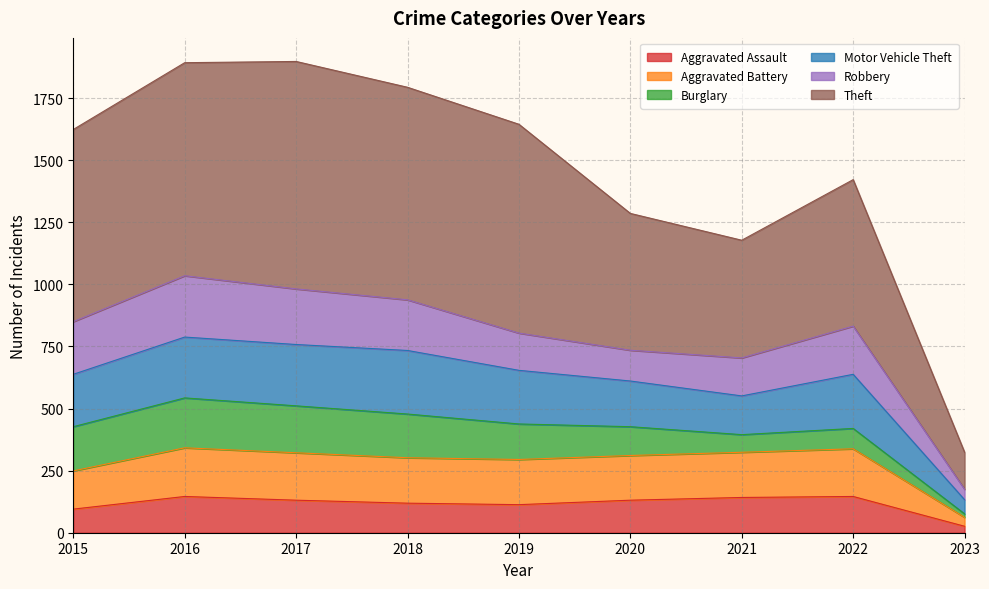

Rank the categories by Motor Vehicle Theft value from highest to lowest.

2017, 2016, 2018, 2019, 2015, 2022, 2020, 2021, 2023